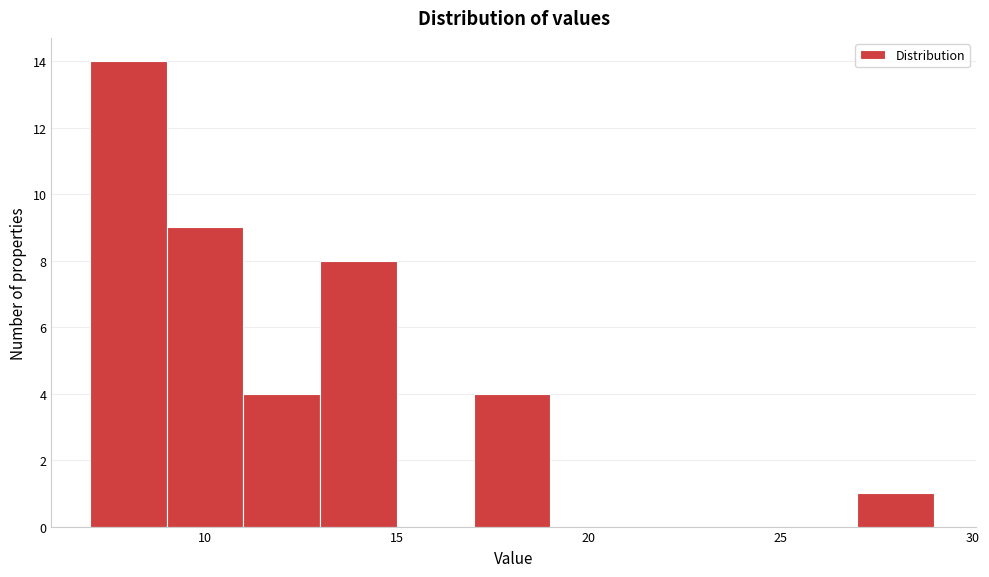

Which range on the x-axis has the tallest bar?

7 to 9